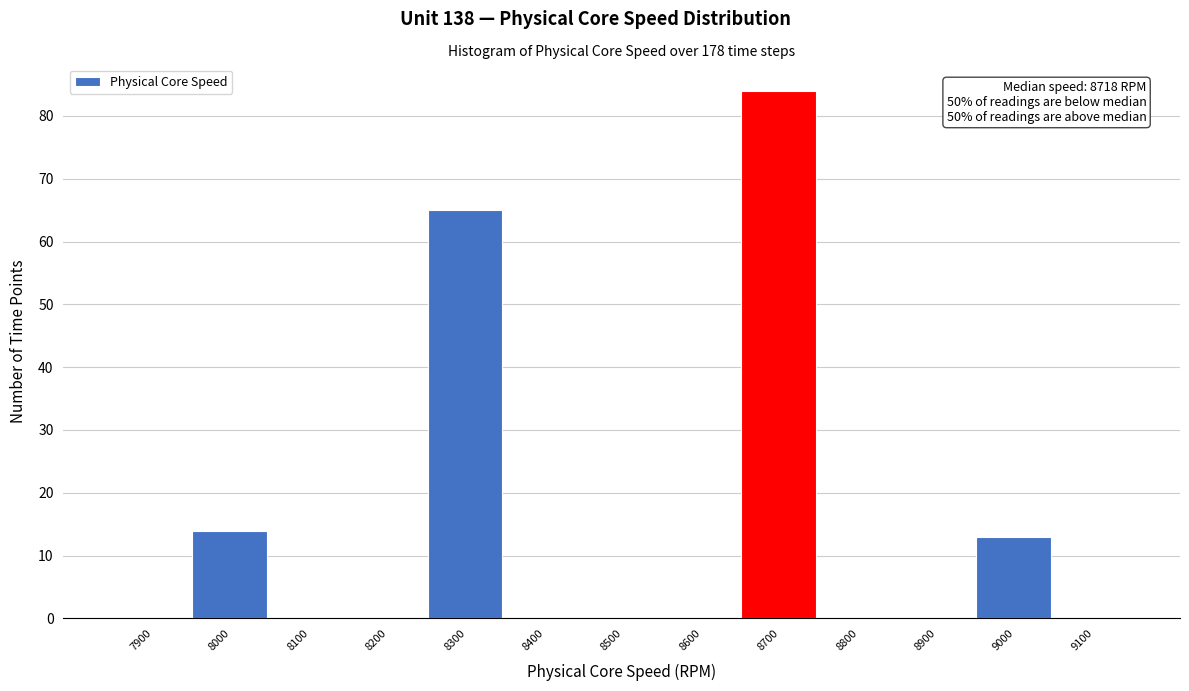

Reading left to right, transcribe all the data shown in this chart.

7900=0	8000=14	8100=0	8200=0	8300=65	8400=0	8500=0	8600=0	8700=84	8800=0	8900=0	9000=13	9100=0